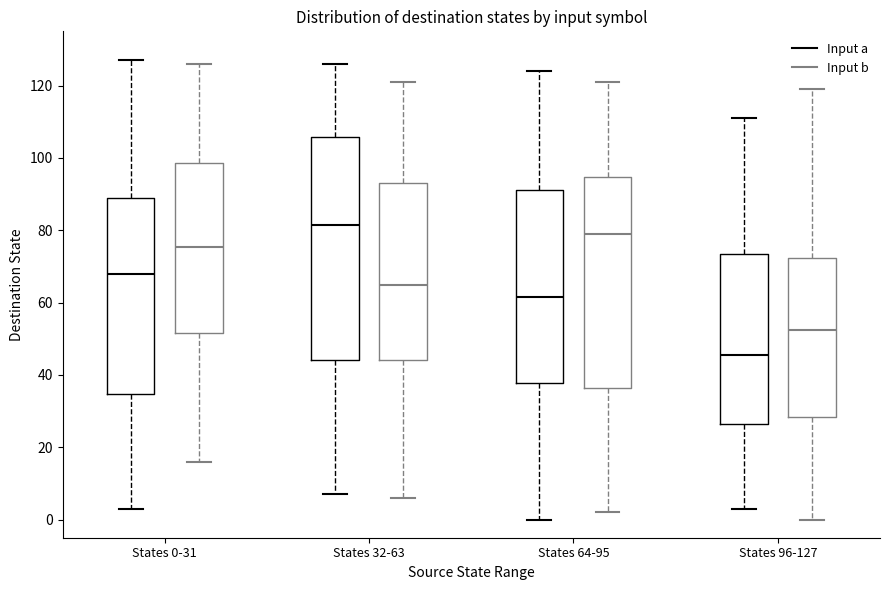

Which box has the highest median line?

States 32-63 (Input a)